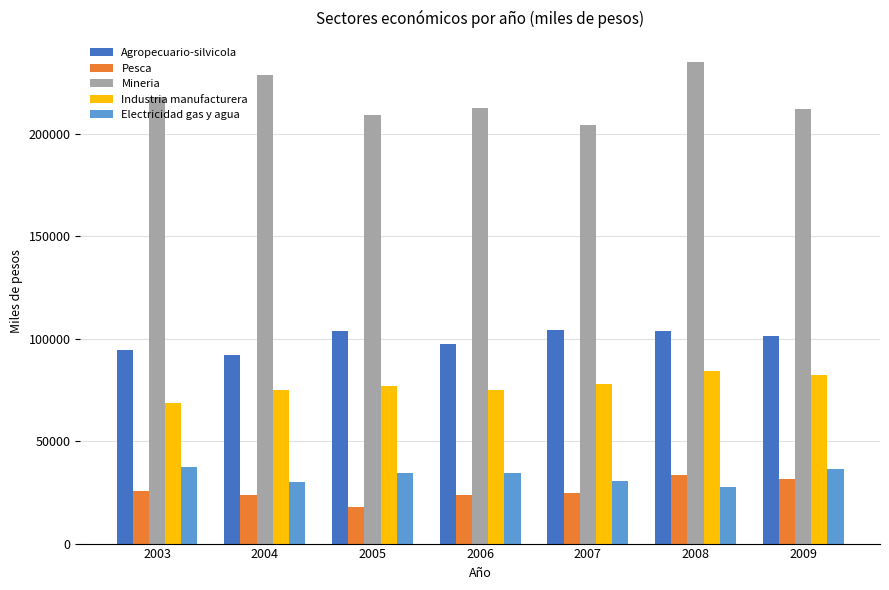

At which category is the sum across all series the highest?

2008